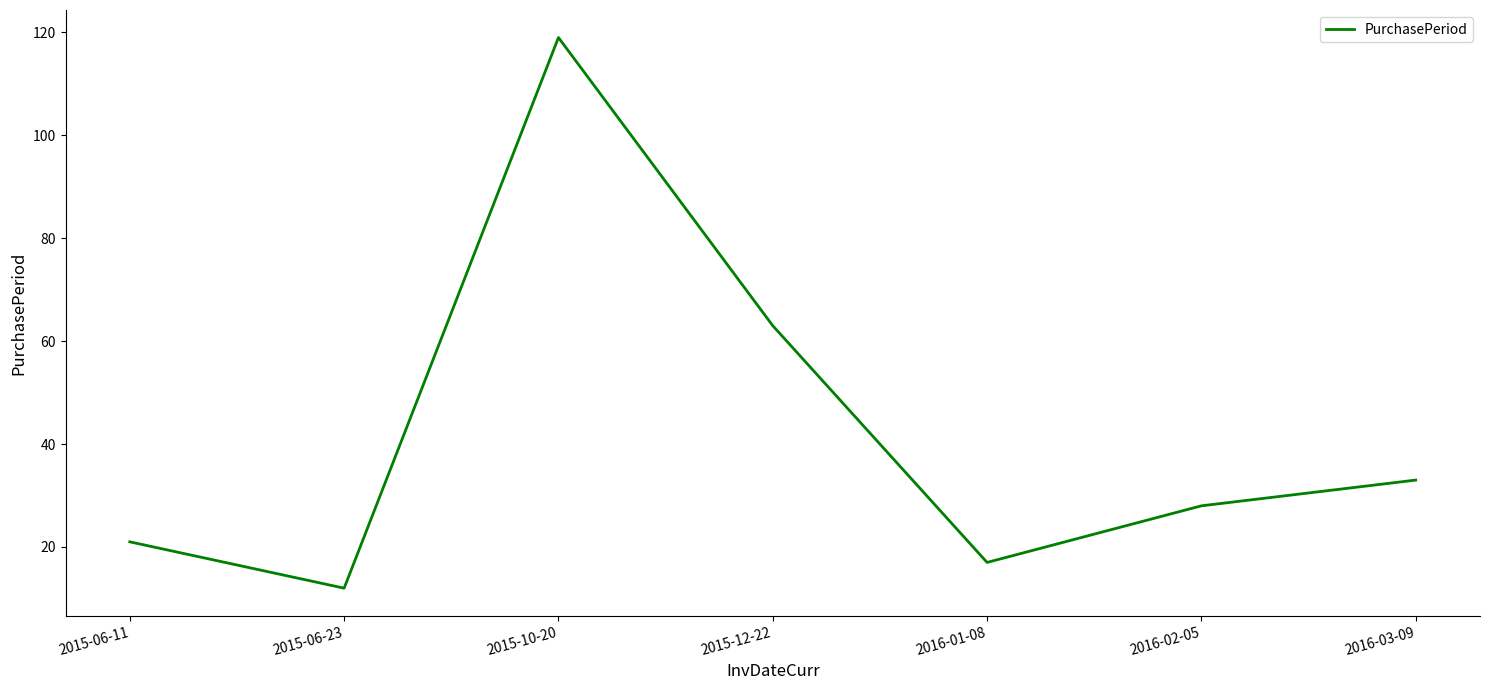

What is the difference between the values at 2016-03-09 and 2016-02-05?

5